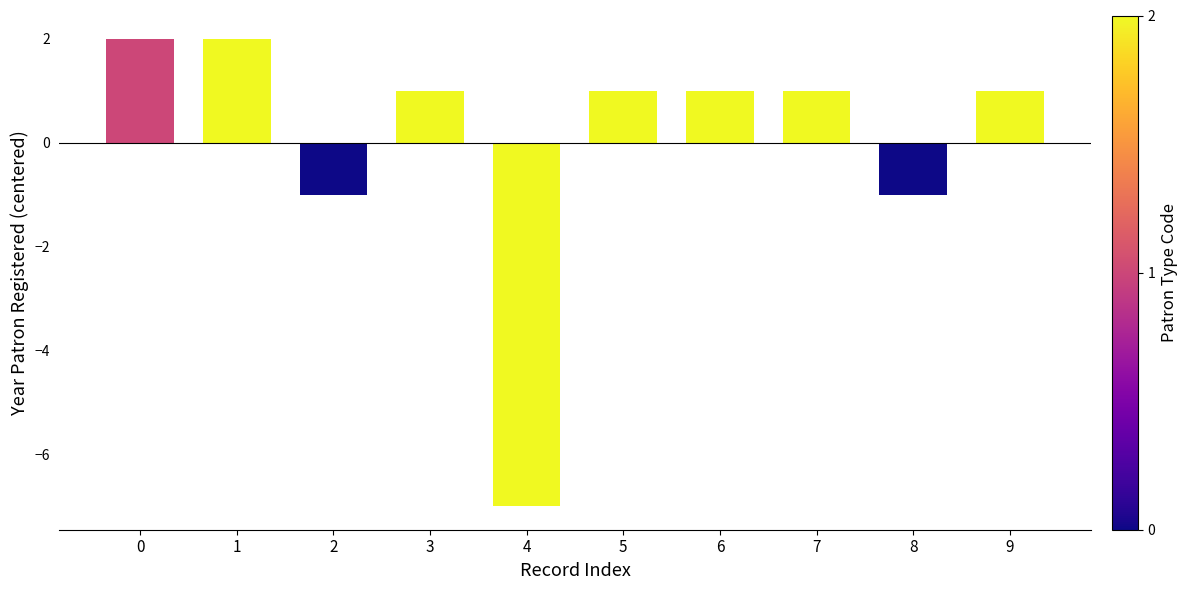

How many bars are there in total?

10